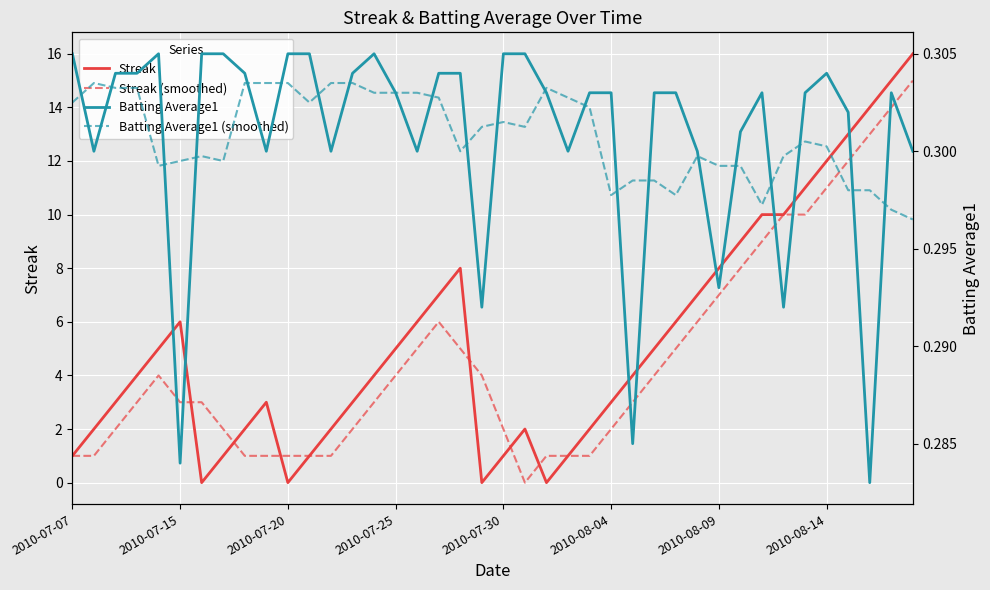

The Streak (smoothed) series shows 10 at 2010-08-09. True or false?

False